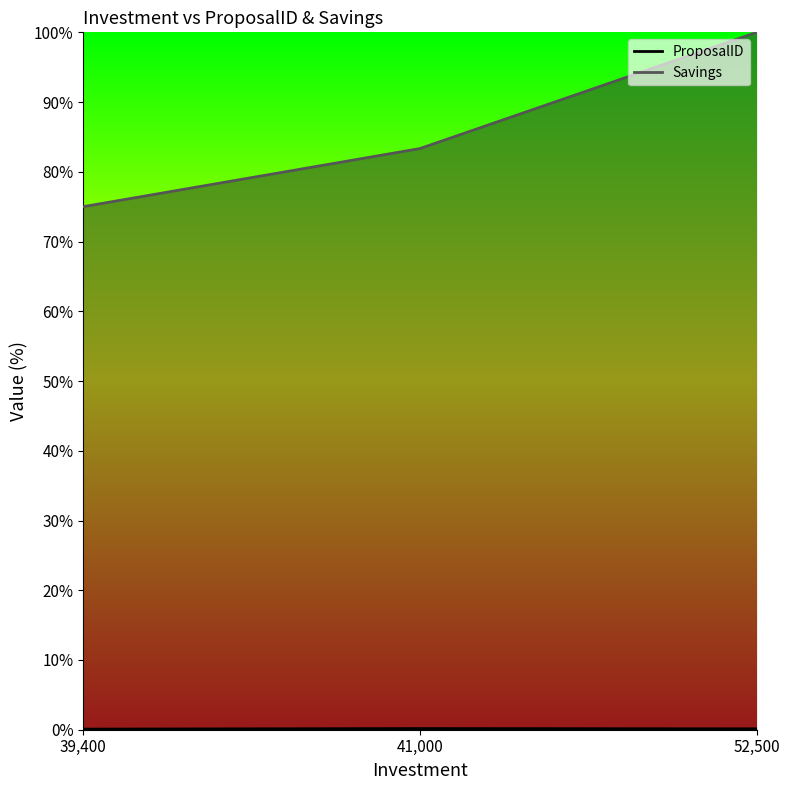

Which has a higher value, 52500 or 39400?

52500